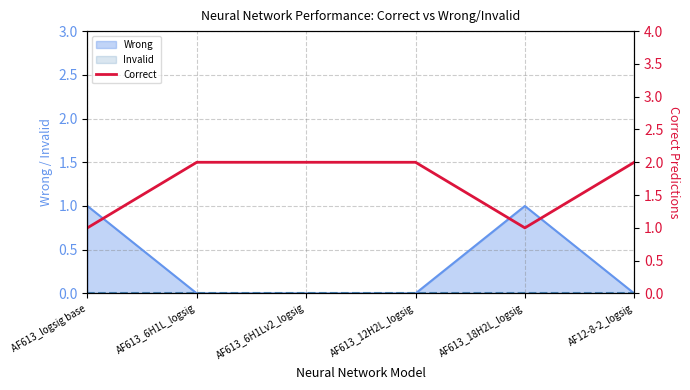

What is the approximate value at AF613_6H1Lv2_logsig?

2